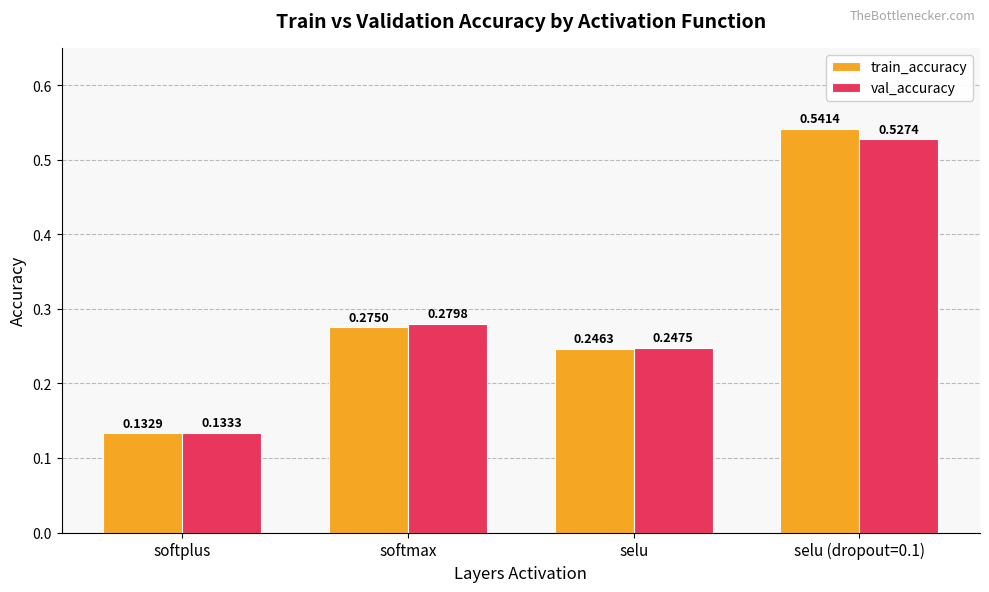

What is the sum of the val_accuracy values at selu (dropout=0.1) and selu?

0.8